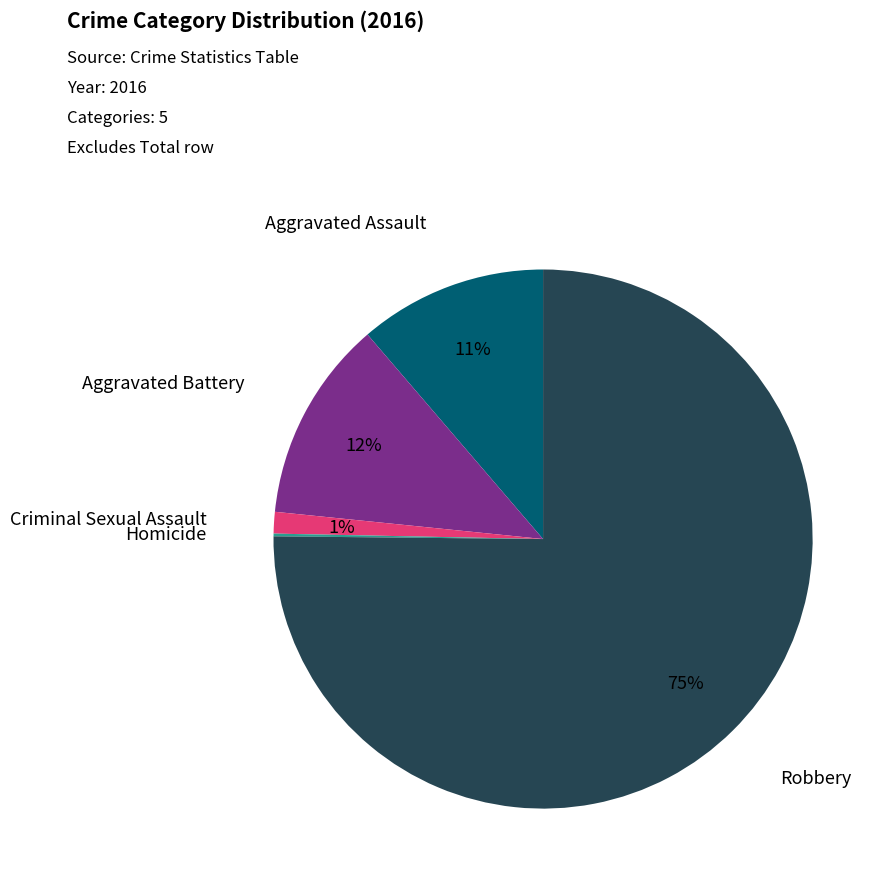

Is there any slice that represents more than half of the pie?

Yes